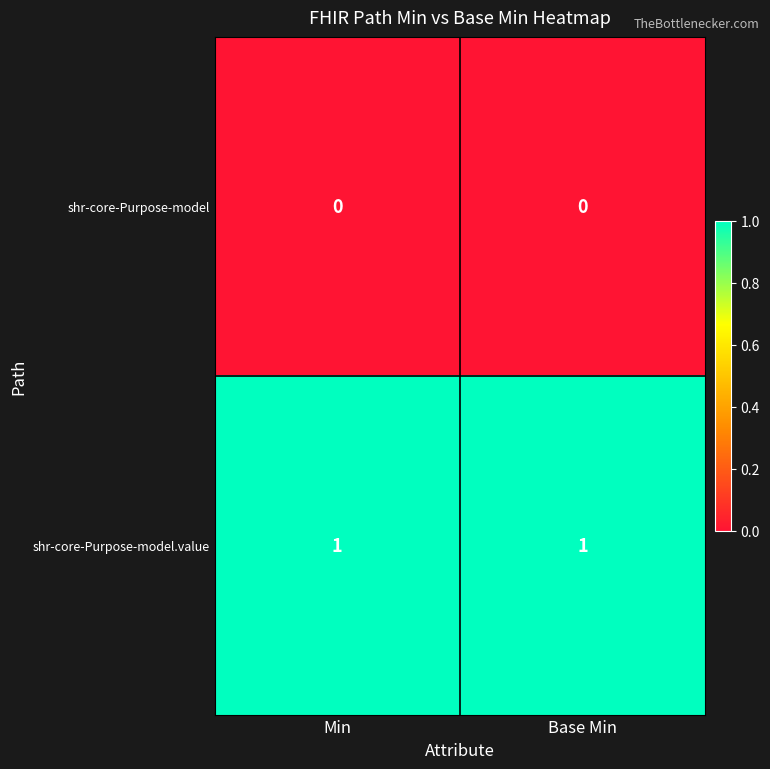

List the series in order of their peak value, lowest first.

shr-core-Purpose-model, shr-core-Purpose-model.value